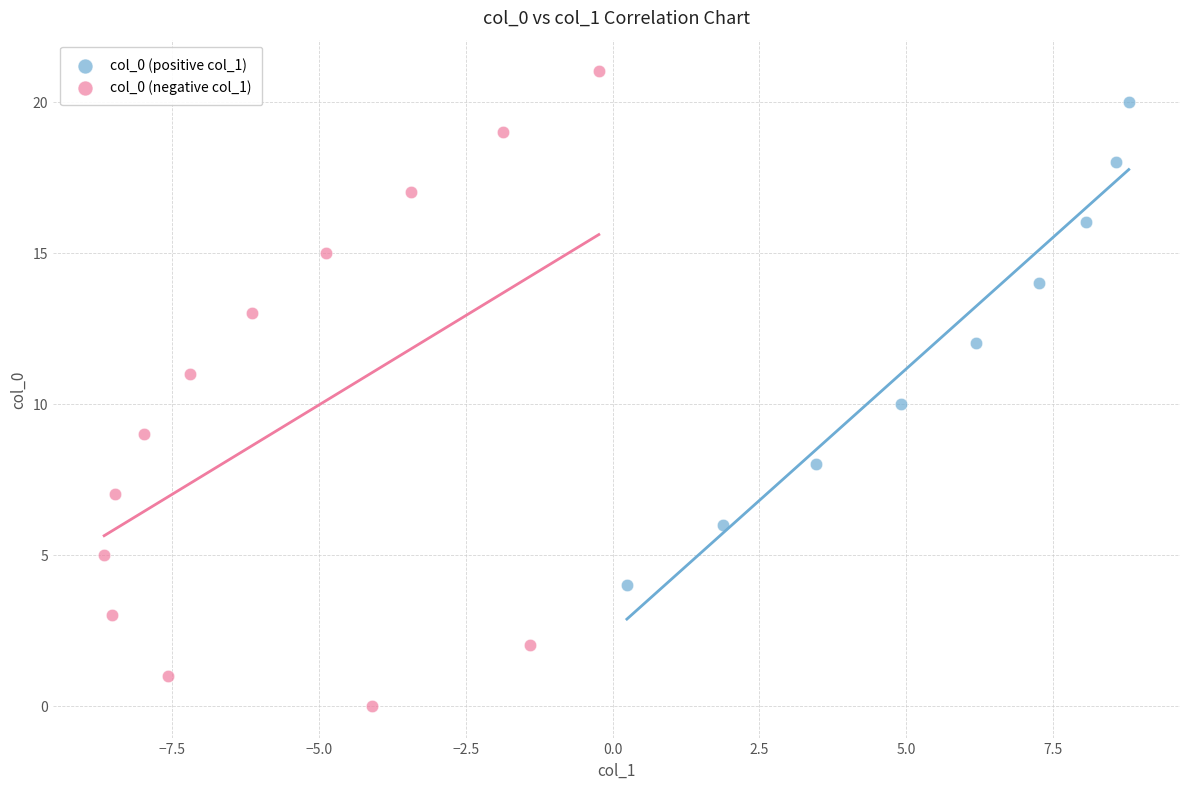

Which series reaches the maximum Y coordinate?

col_0 (negative col_1)